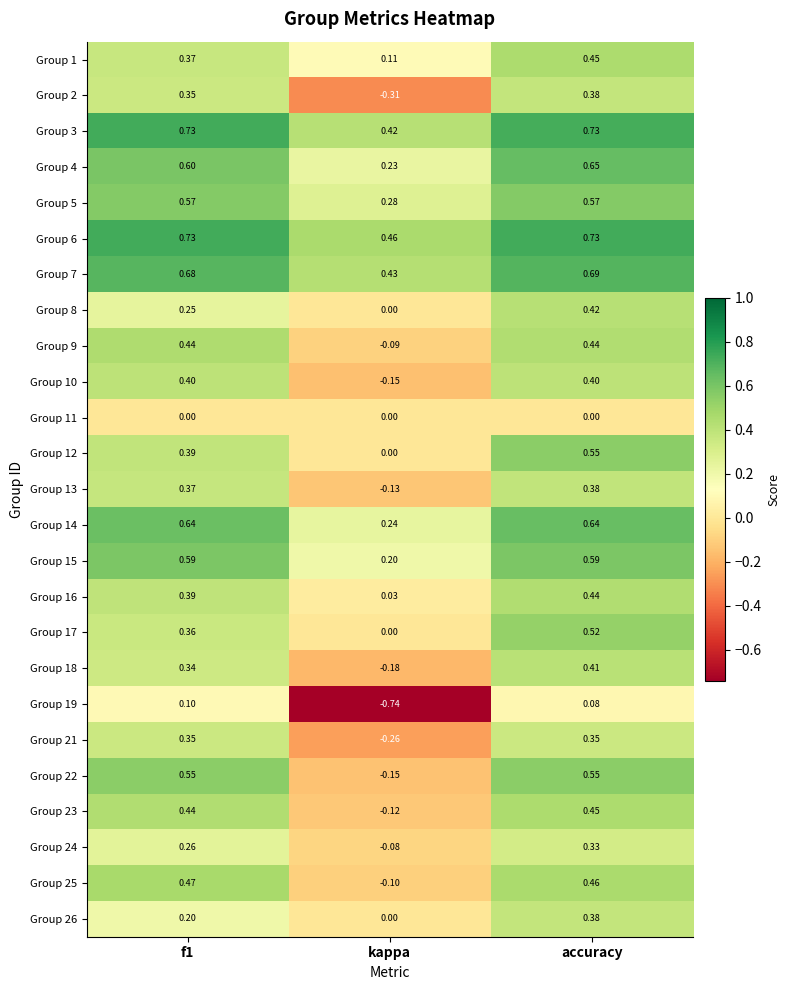

Which category has the highest value in the Group 16 series?

accuracy